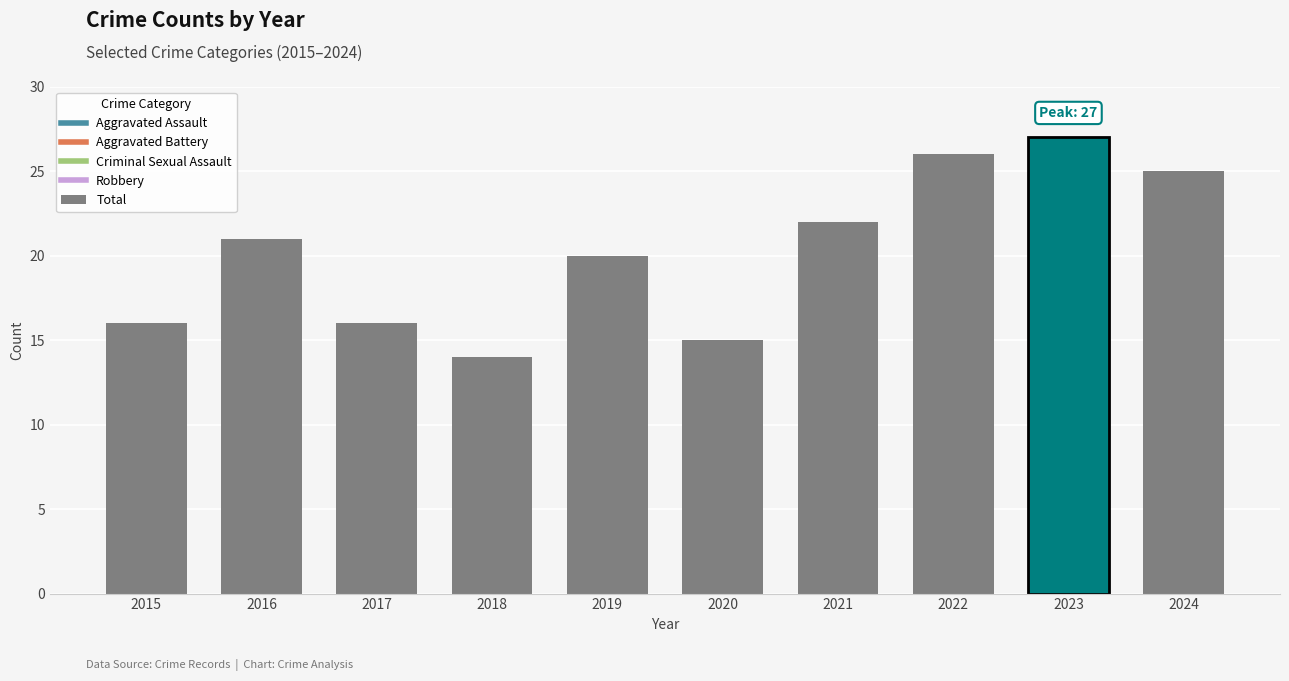

Reading left to right, extract all data points from this chart.

2015=16	2016=21	2017=16	2018=14	2019=20	2020=15	2021=22	2022=26	2023=27	2024=25